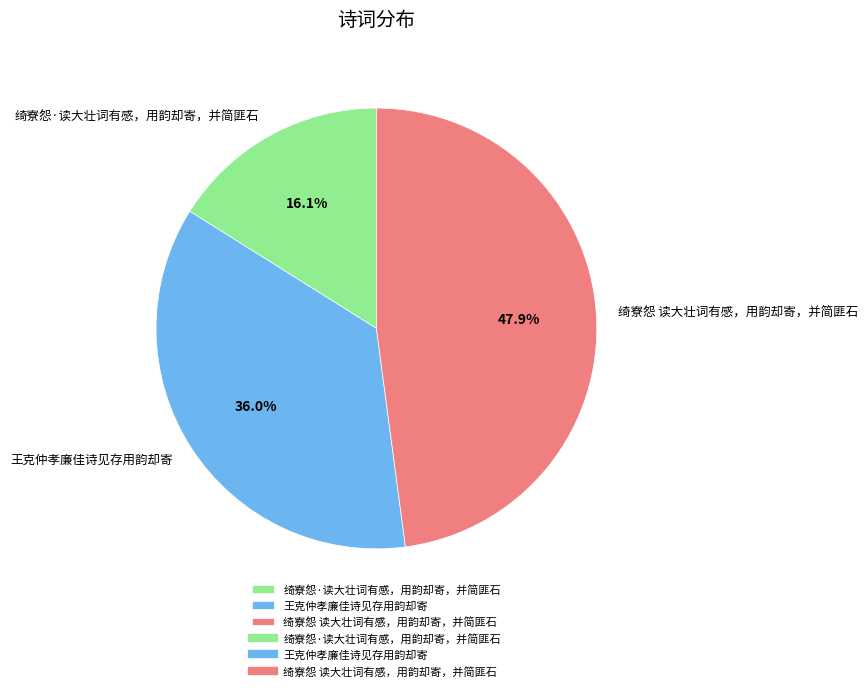

How many segments does this pie chart have?

3